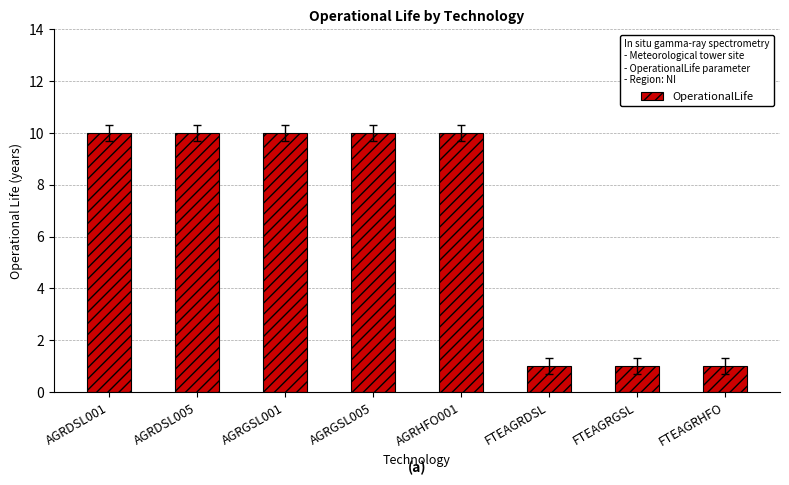

Approximately how many times larger is the value at AGRDSL001 compared to FTEAGRDSL?

10.0